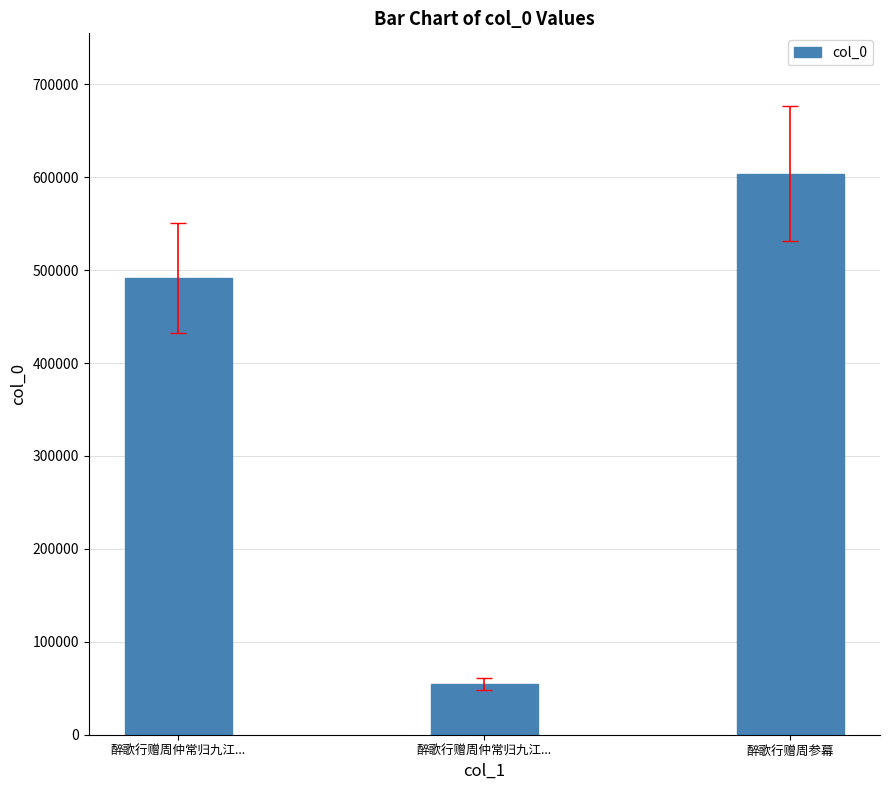

At which label is the value closest to 329212?

醉歌行赠周仲常归九江...